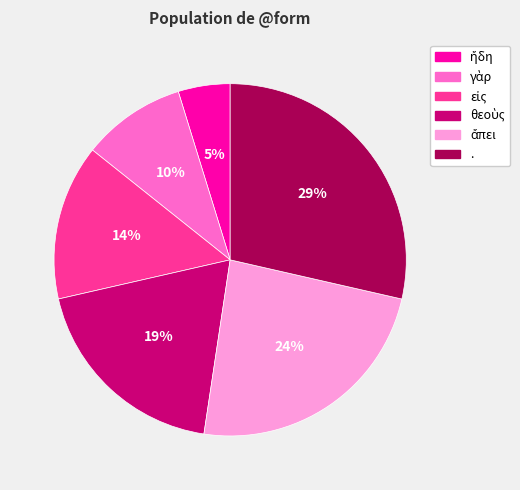

Does . represent more than half of the total?

No